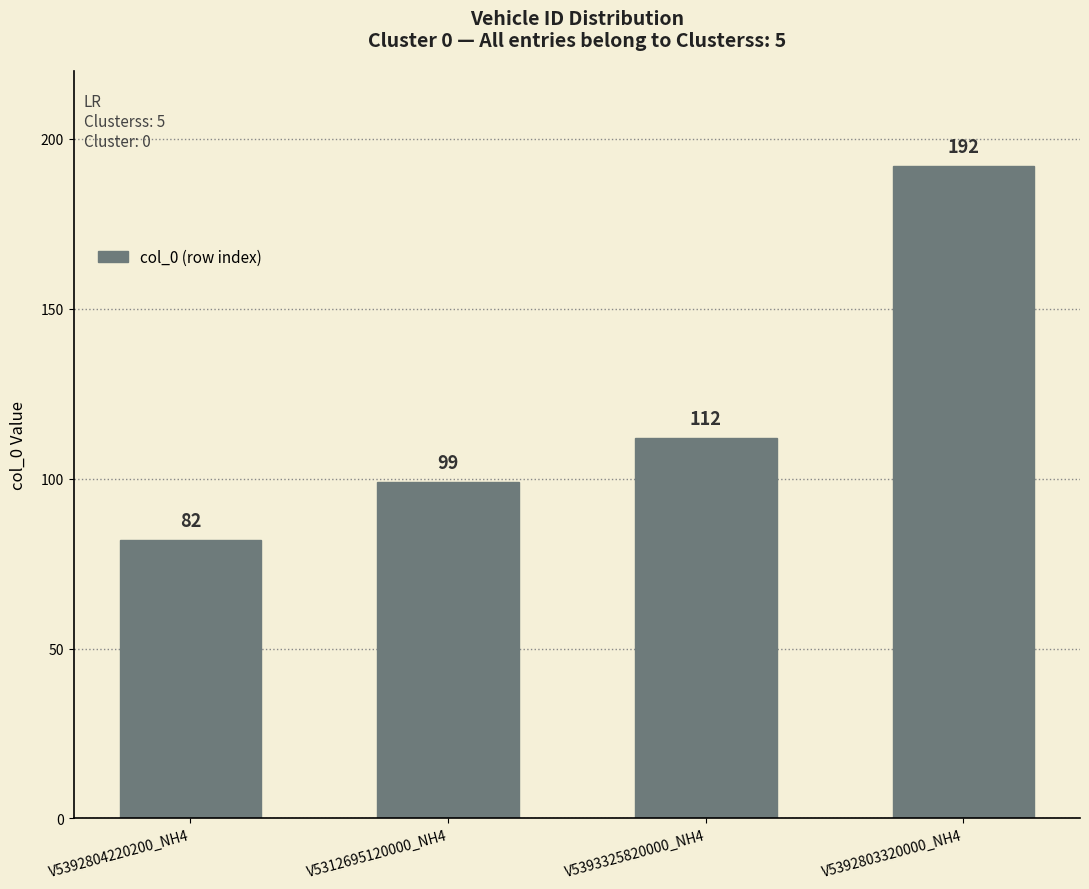

Which label corresponds to the largest value in the chart?

V5392803320000_NH4